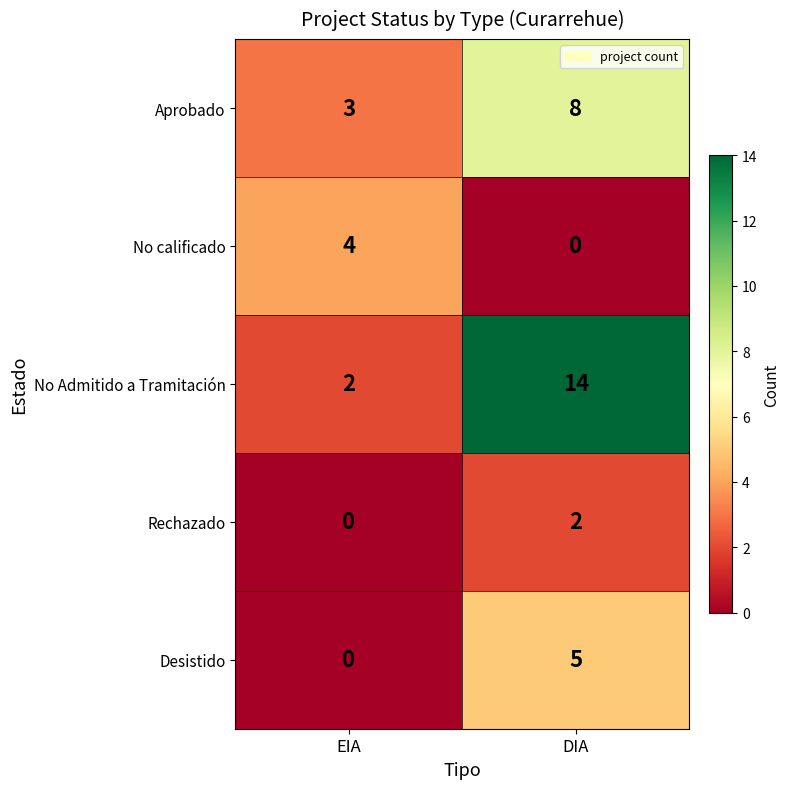

Which series has the largest total across all categories?

No Admitido a Tramitación